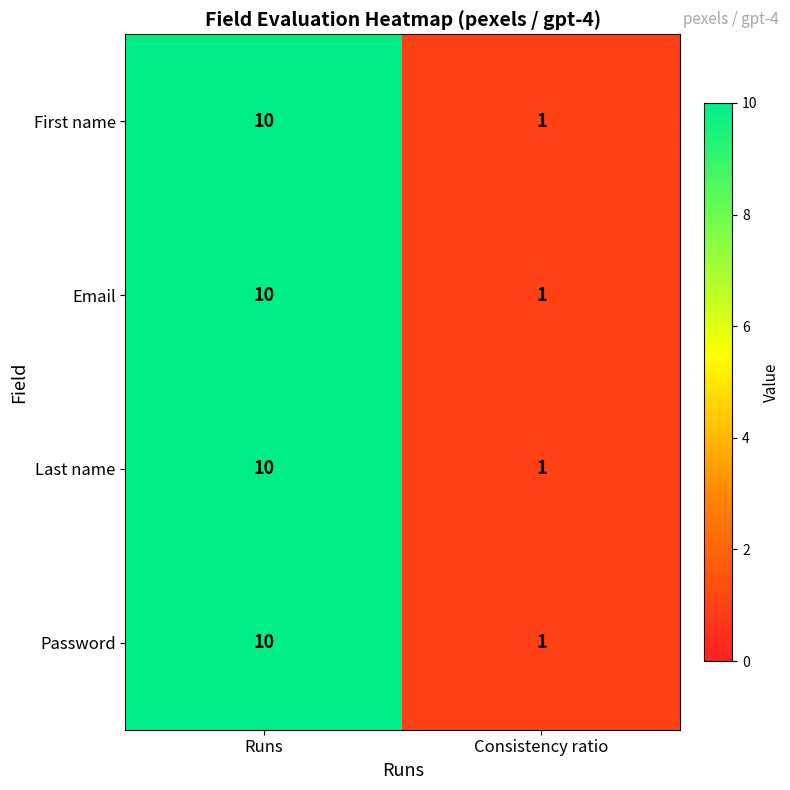

At which category does the chart reach its minimum across all series?

Consistency ratio